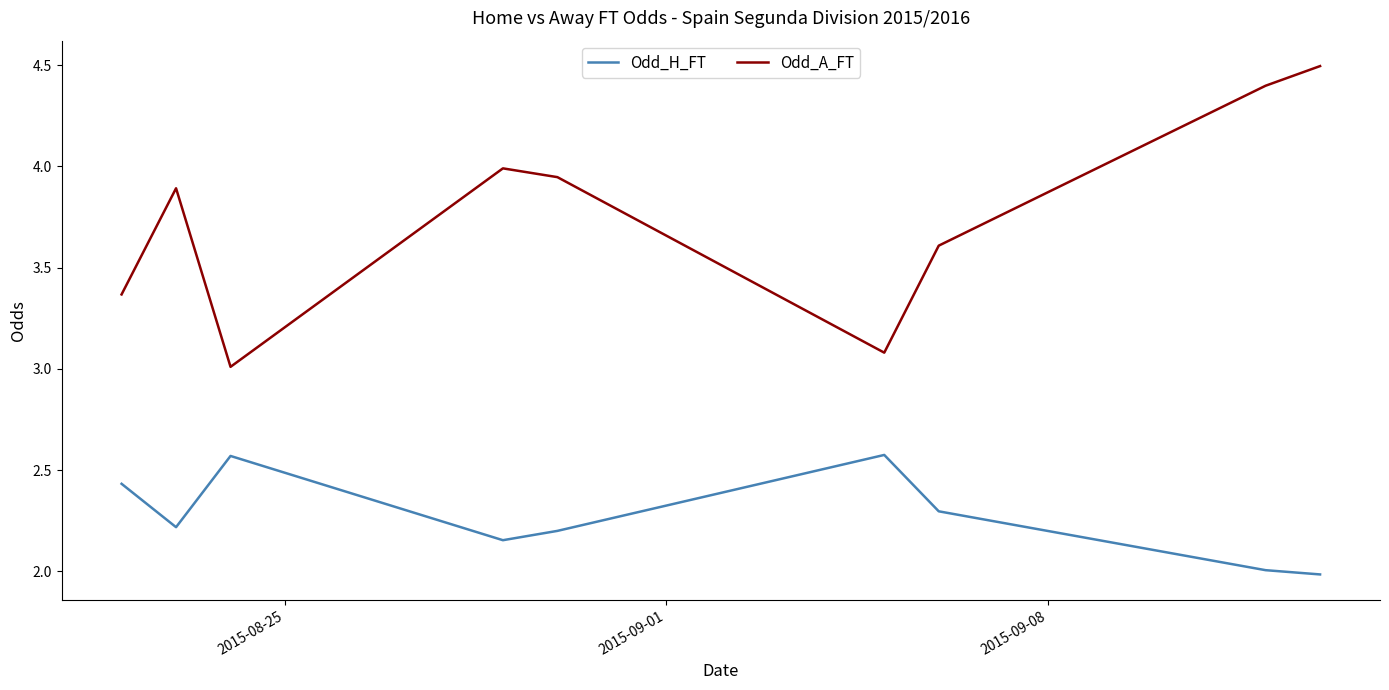

List the series in order of their peak value, highest first.

Odd_A_FT, Odd_H_FT